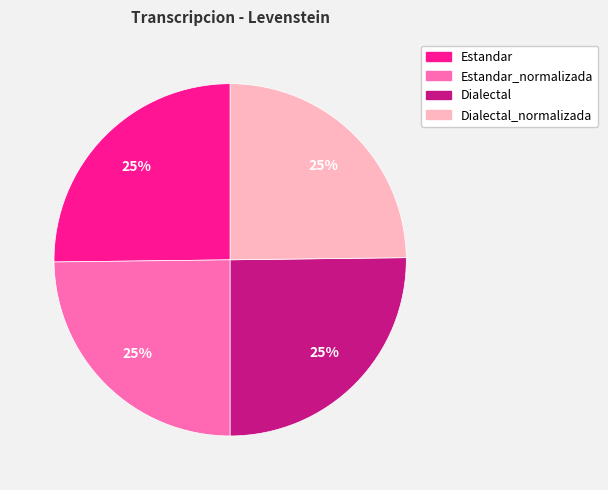

Does any single category account for the majority?

No